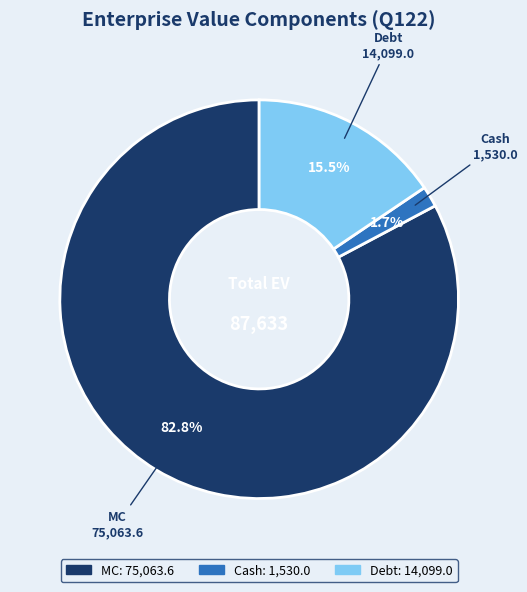

Does any single category account for the majority?

Yes